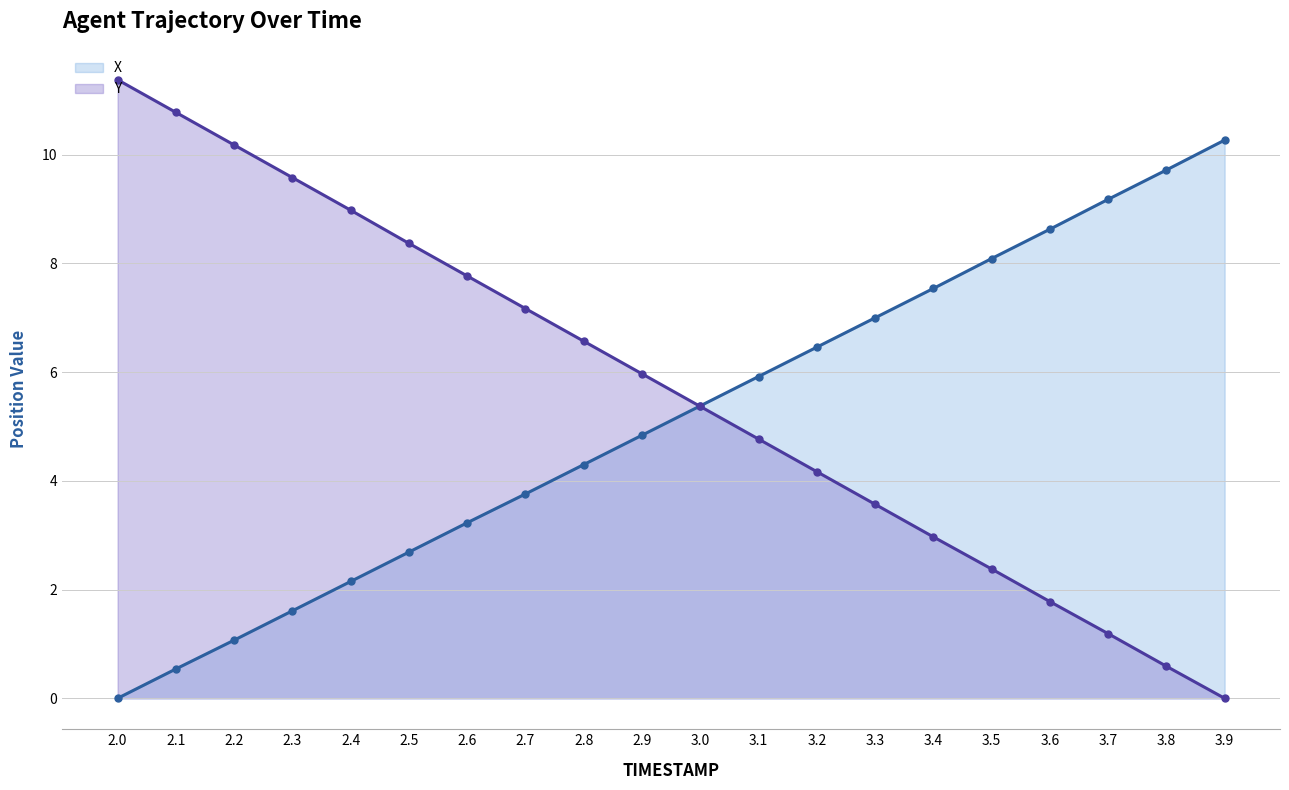

Where is X nearest to the value 5?

2.9